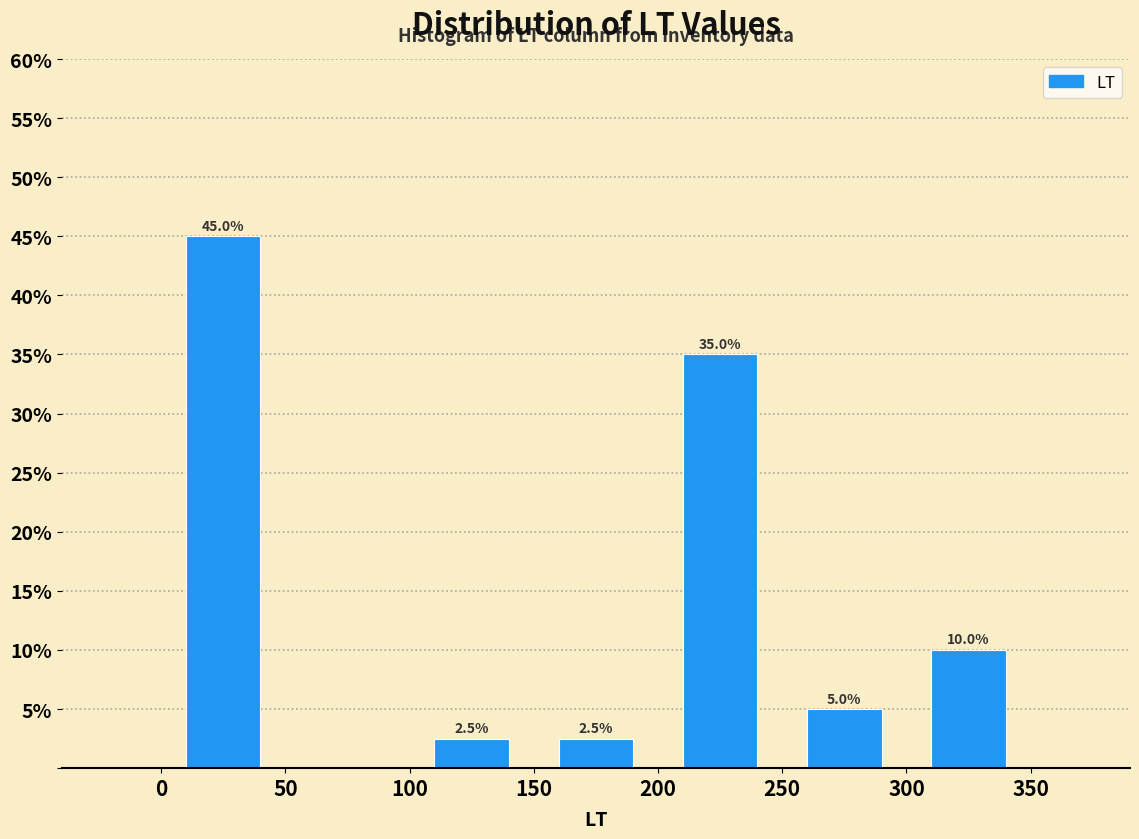

Which range on the x-axis has the tallest bar?

0 to 50